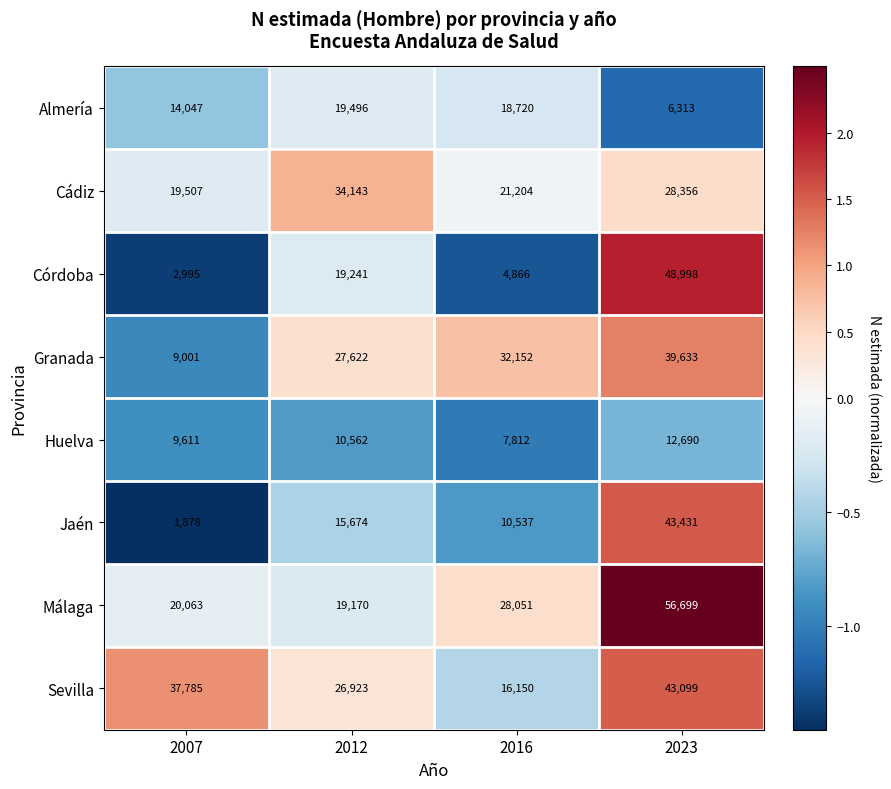

What is the difference between the highest and lowest values at 2016?

27286